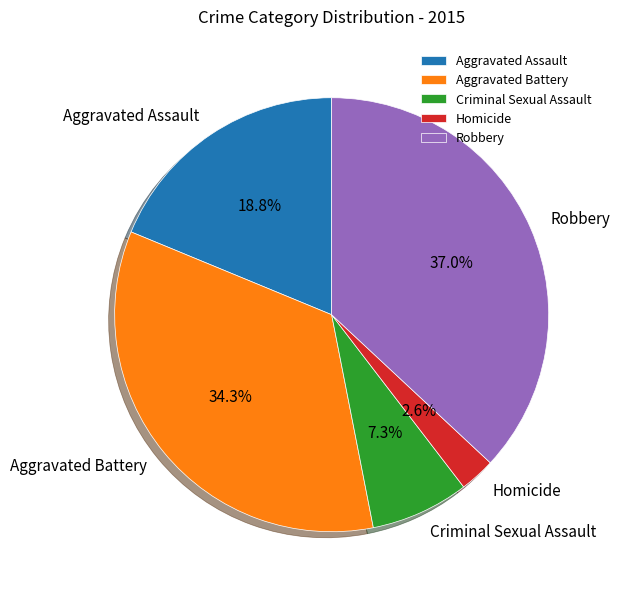

Count the number of slices in the pie.

5